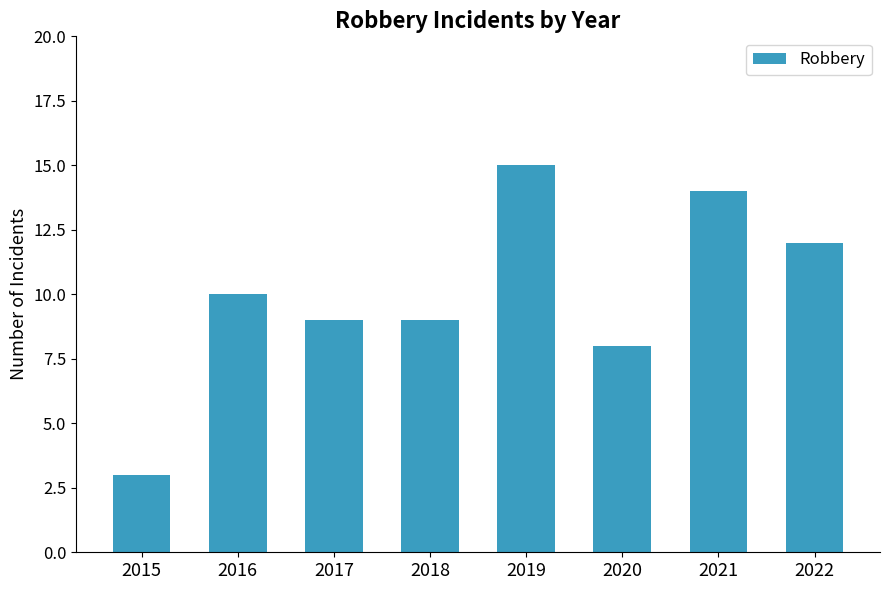

What is the greatest value displayed?

15